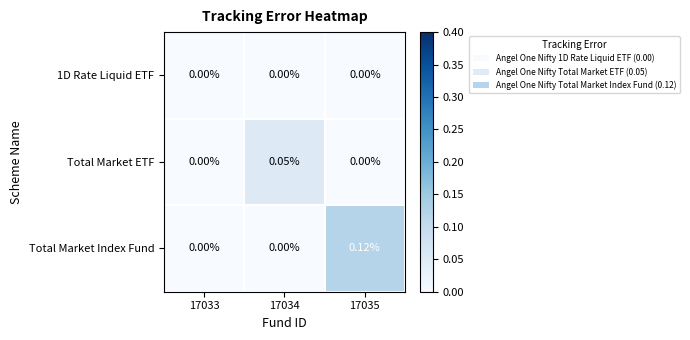

Is the value of 1D Rate Liquid ETF at 17033 greater than the value of Total Market ETF at 17034?

No